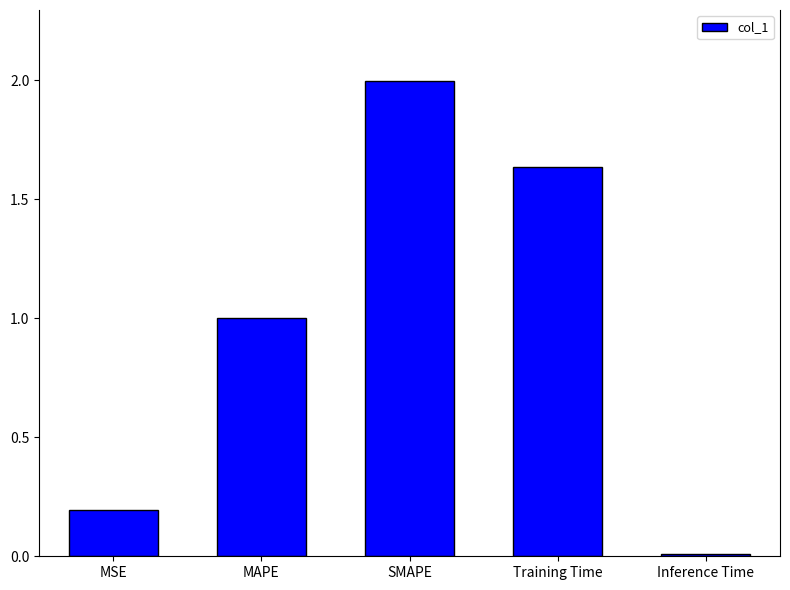

True or false: the data shows 0.0 at Inference Time.

True